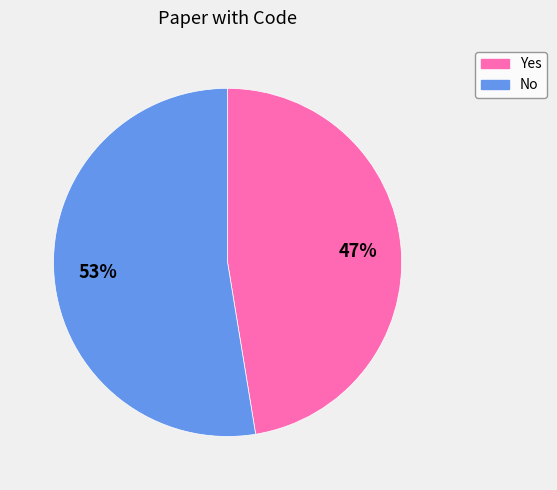

Combined, do Yes and No account for over 50%?

Yes